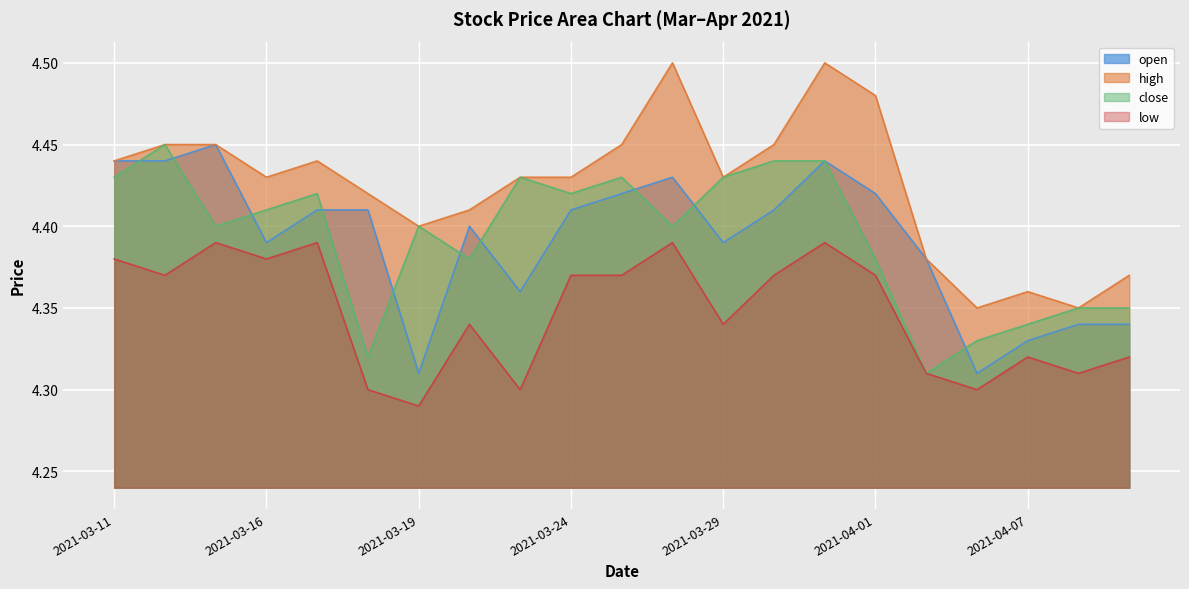

What is the highest value of the open series?

4.5